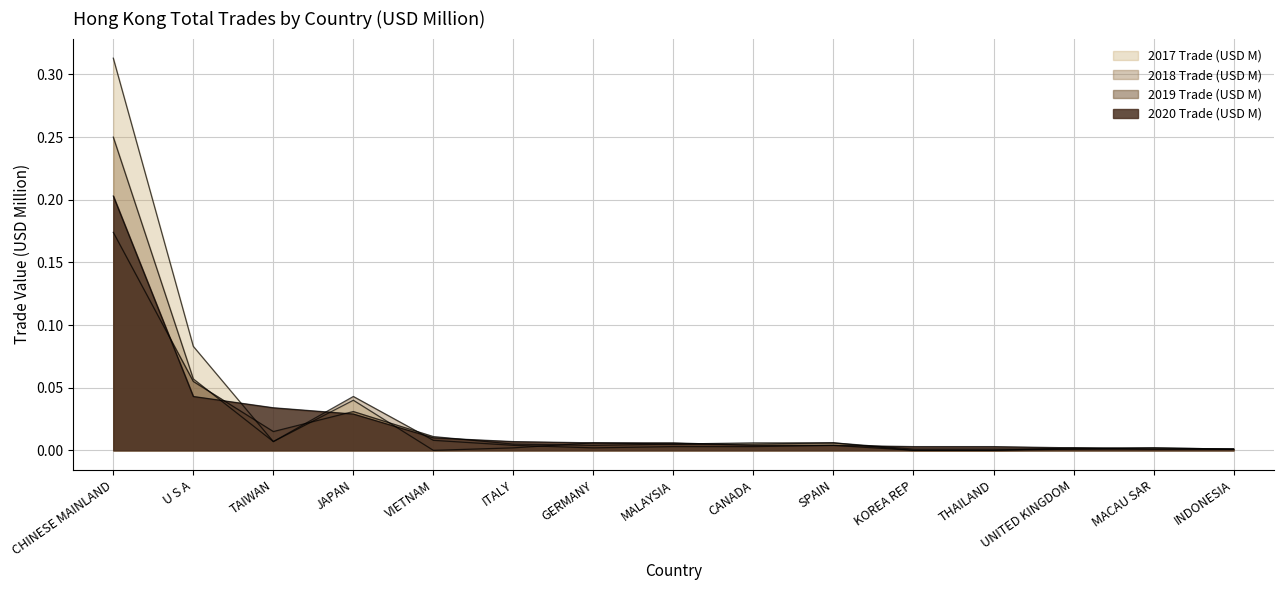

Rank the categories by 2020 Trade (USD M) value from lowest to highest.

MACAU SAR, INDONESIA, UNITED KINGDOM, KOREA REP, THAILAND, CANADA, SPAIN, GERMANY, MALAYSIA, ITALY, VIETNAM, JAPAN, TAIWAN, U S A, CHINESE MAINLAND